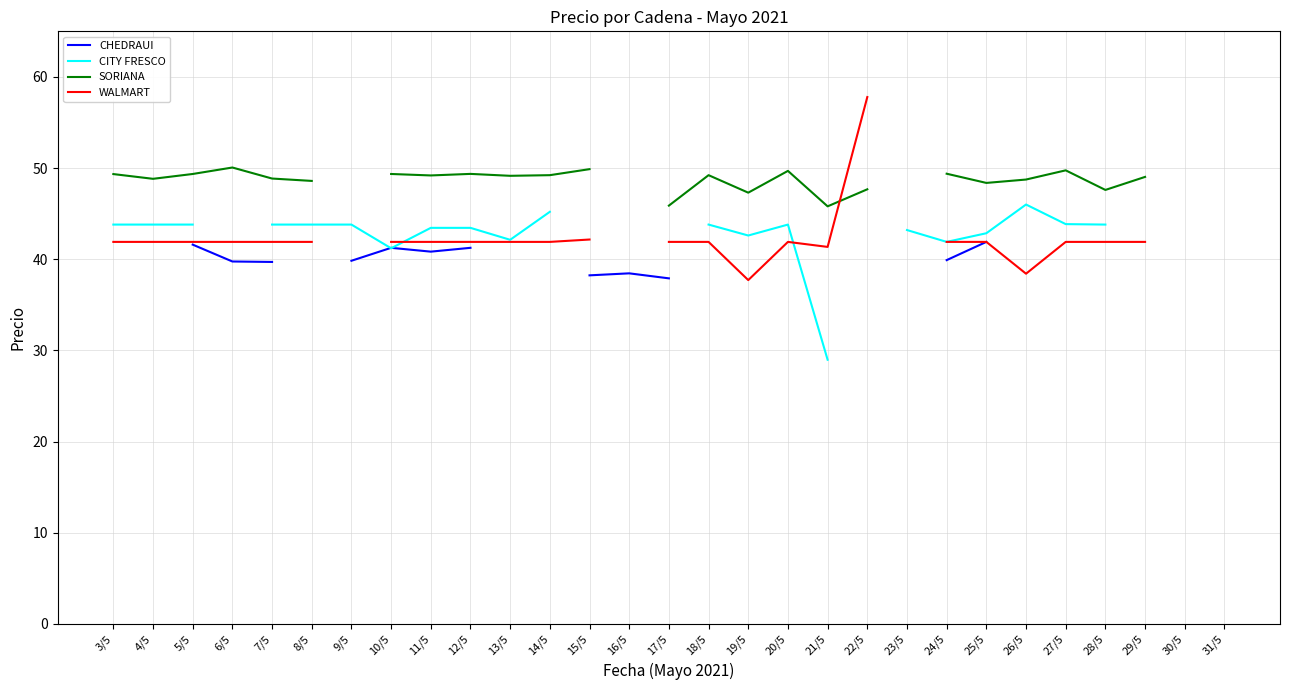

True or false: CITY FRESCO has more than 0 interior local peaks.

True